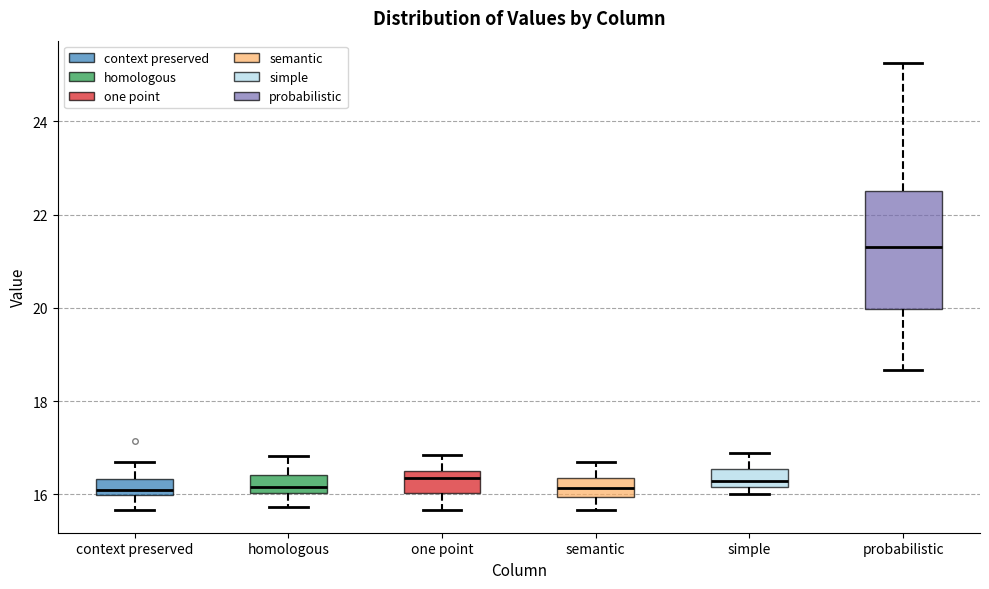

Which box's median line is the highest?

probabilistic